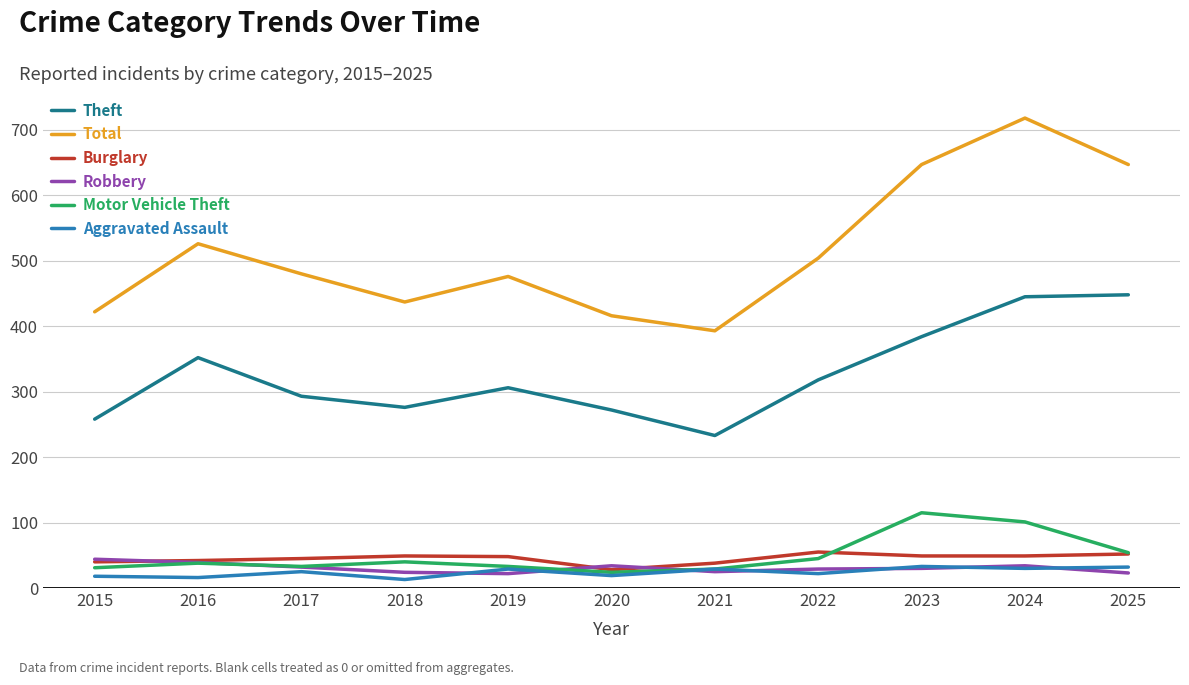

At which category is the sum across all series the highest?

2024